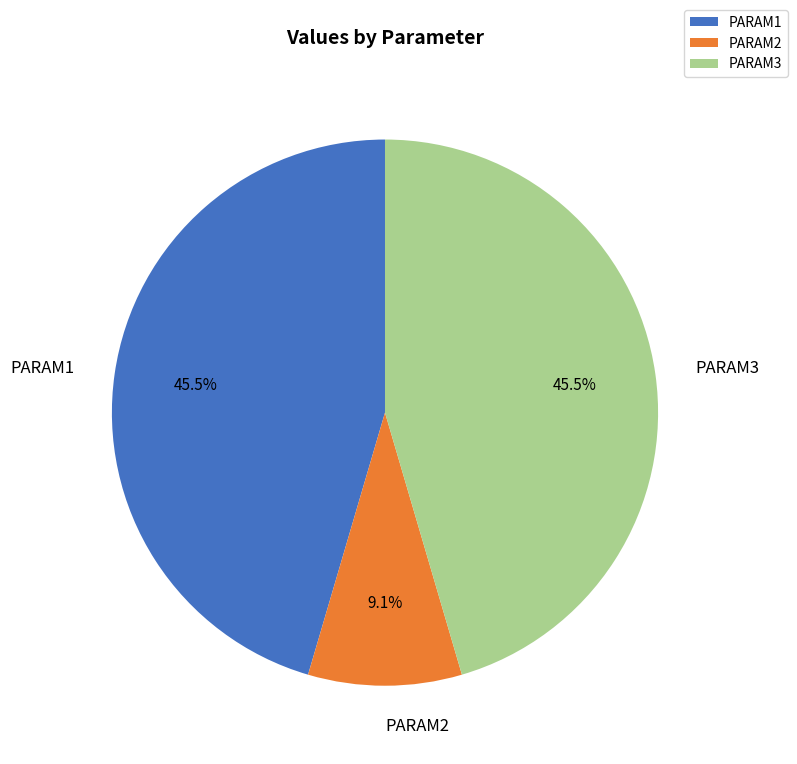

Is there a majority slice in this chart?

No